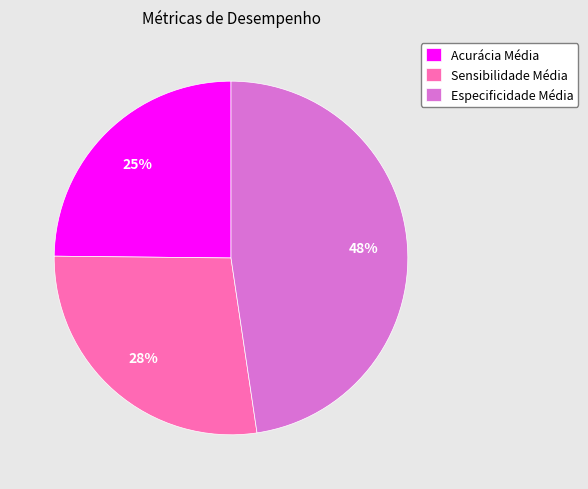

Which category has the smallest portion of the pie?

Acurácia Média